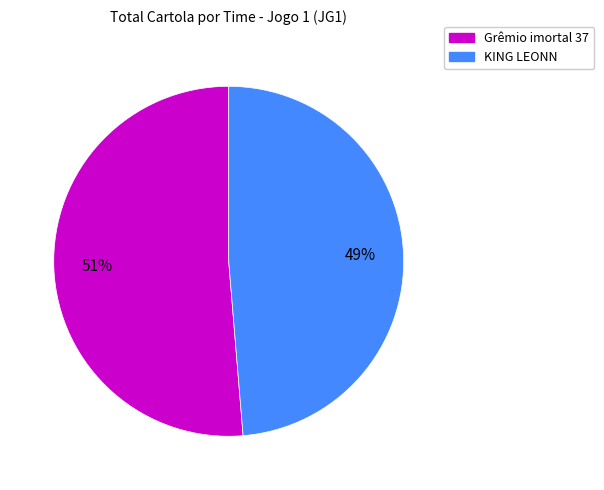

True or false: Grêmio imortal 37 accounts for 37% of the total.

False